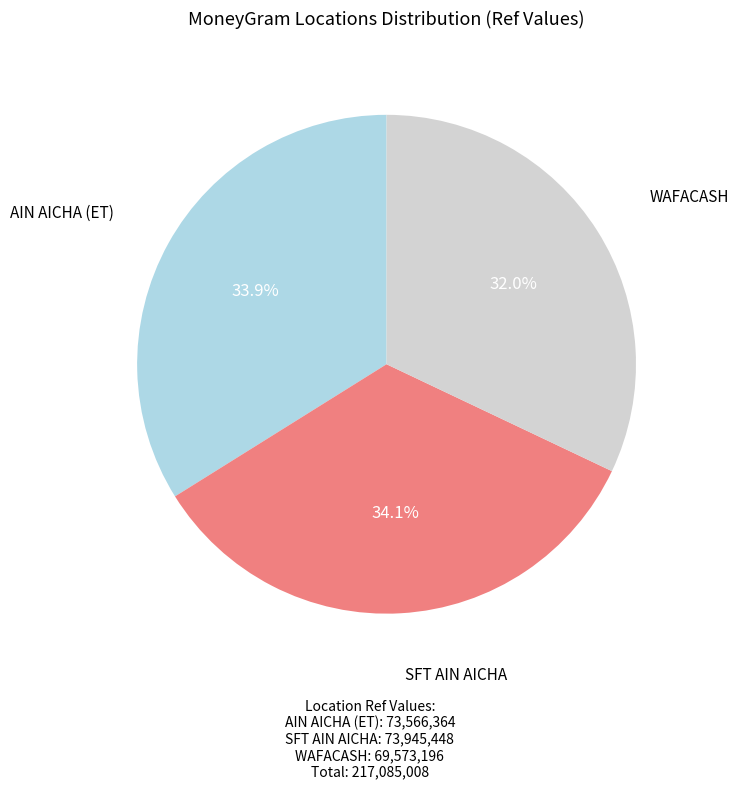

Is there any slice that represents more than half of the pie?

No